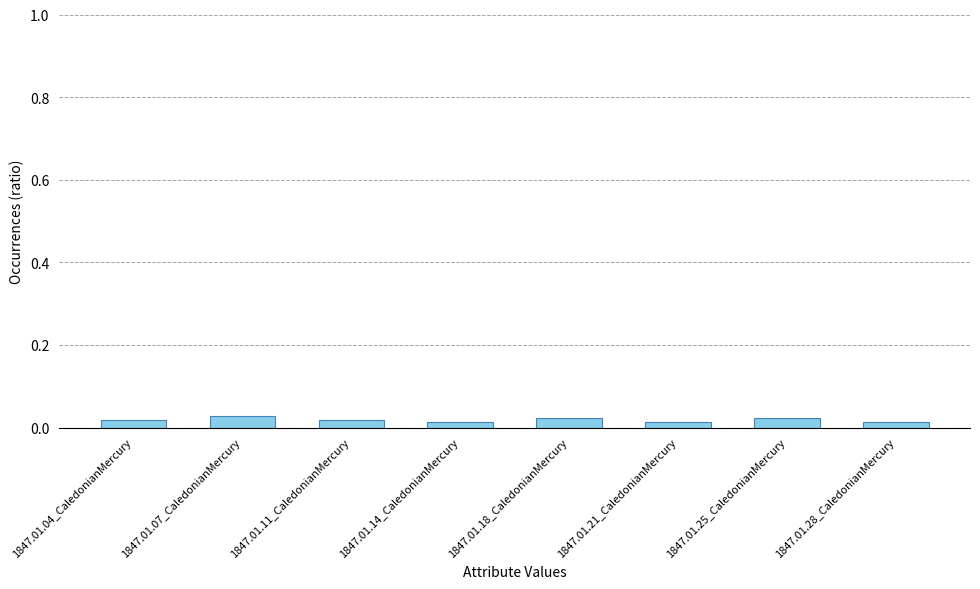

What is the label of the 7th bar from the right?

1847.01.07_CaledonianMercury